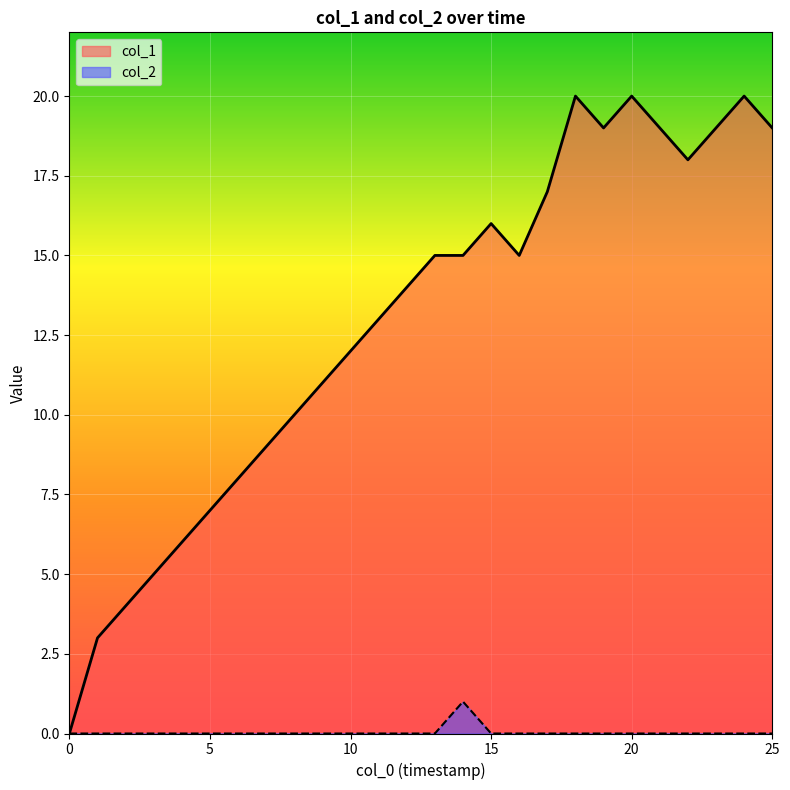

Which category has the highest value across all series?

18